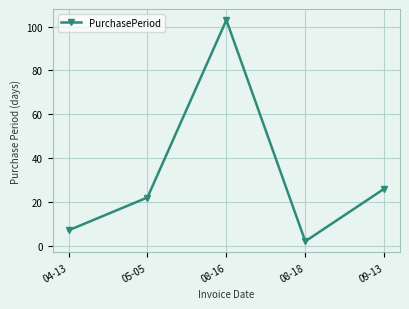

The value at 05-05 is 29. True or false?

False